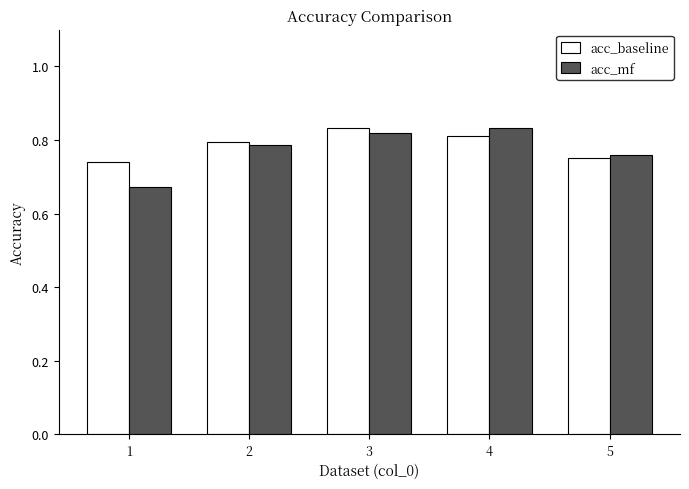

Which series has the largest range (max minus min)?

acc_mf